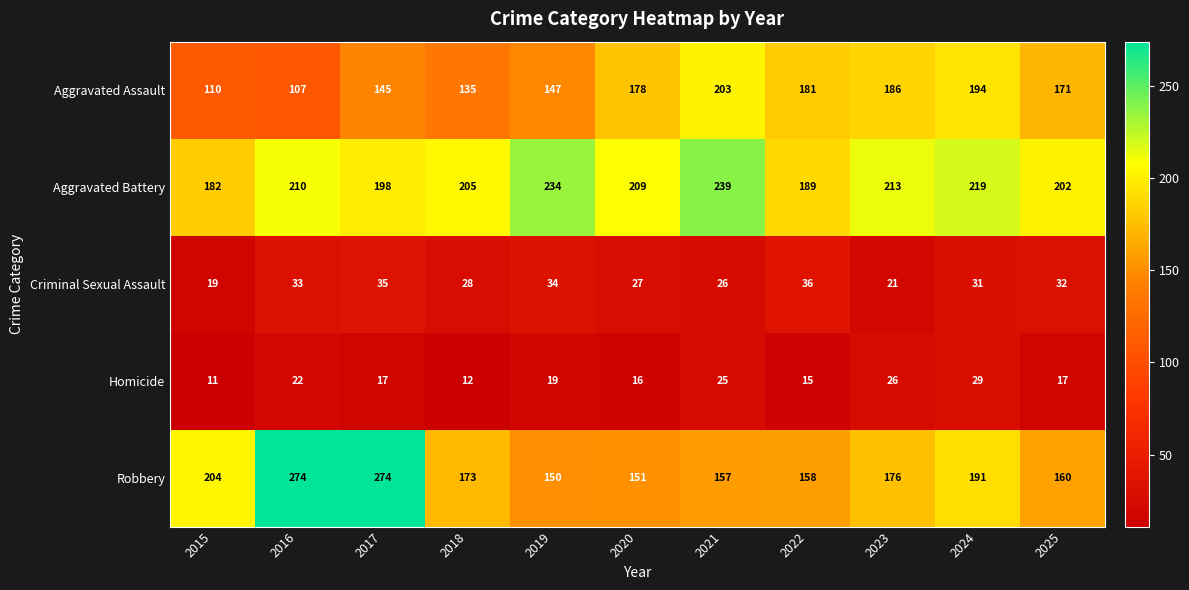

Read the Robbery value at 2019, to the nearest 5.

150